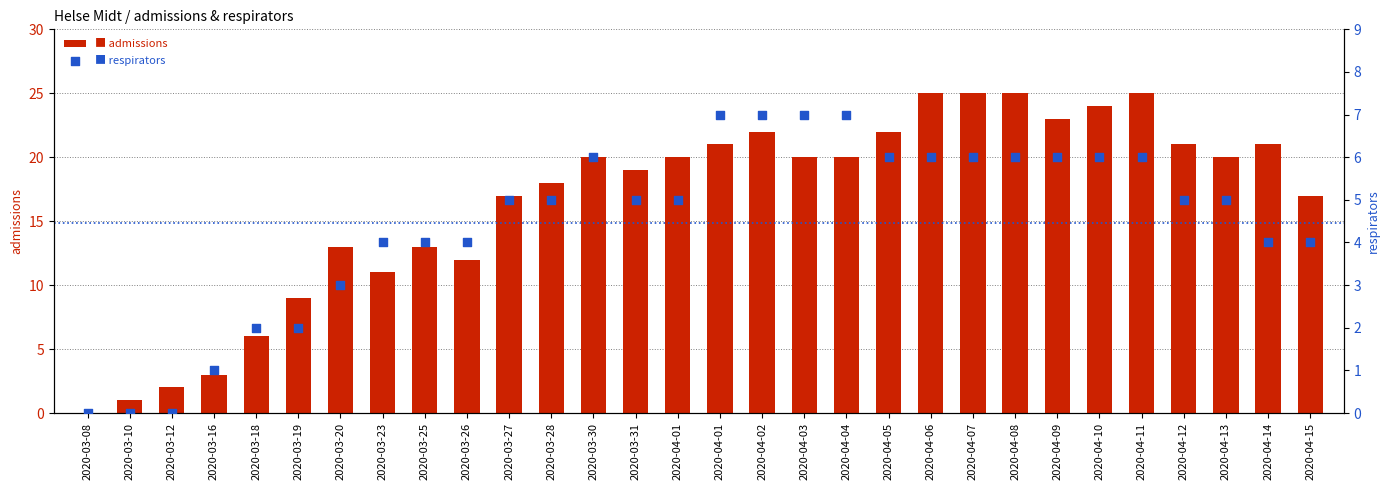

Which series reaches the maximum Y coordinate?

admissions